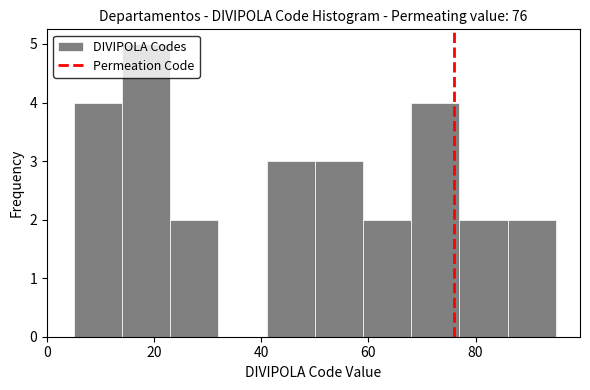

Reading left to right, transcribe this chart: for each bar, give the range it covers on the x-axis and its height. Neither the bar edges nor the heights are printed on the chart, so give them approximately, as read against the axes.

5 to 14: 4
14 to 23: 5
23 to 32: 2
32 to 41: 0
41 to 50: 3
50 to 59: 3
59 to 68: 2
68 to 77: 4
77 to 86: 2
86 to 95: 2